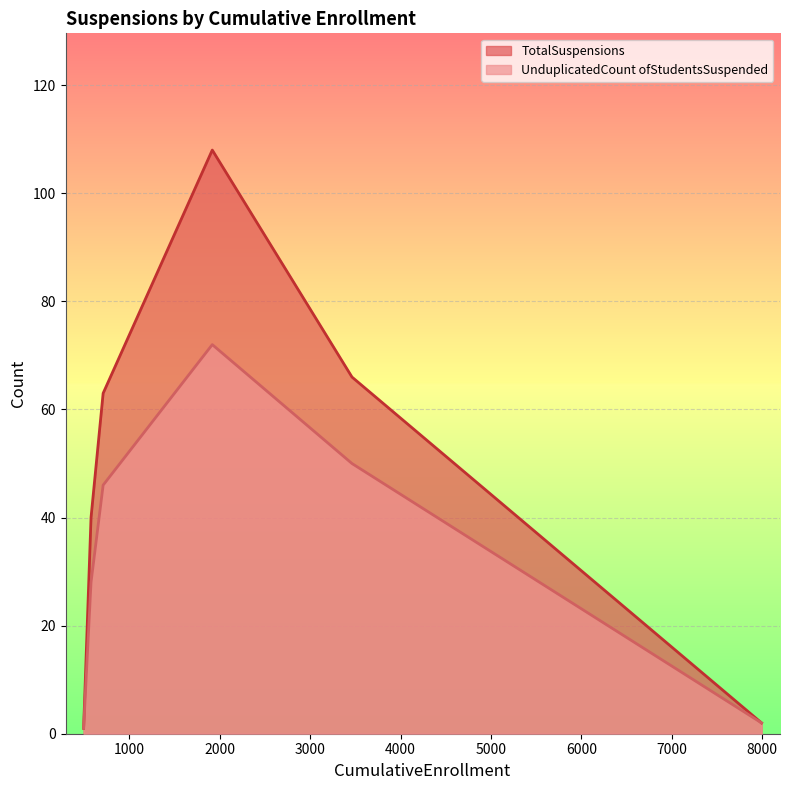

Is it true that TotalSuspensions equals 40 at SBE - Ridgecrest Charter?

True